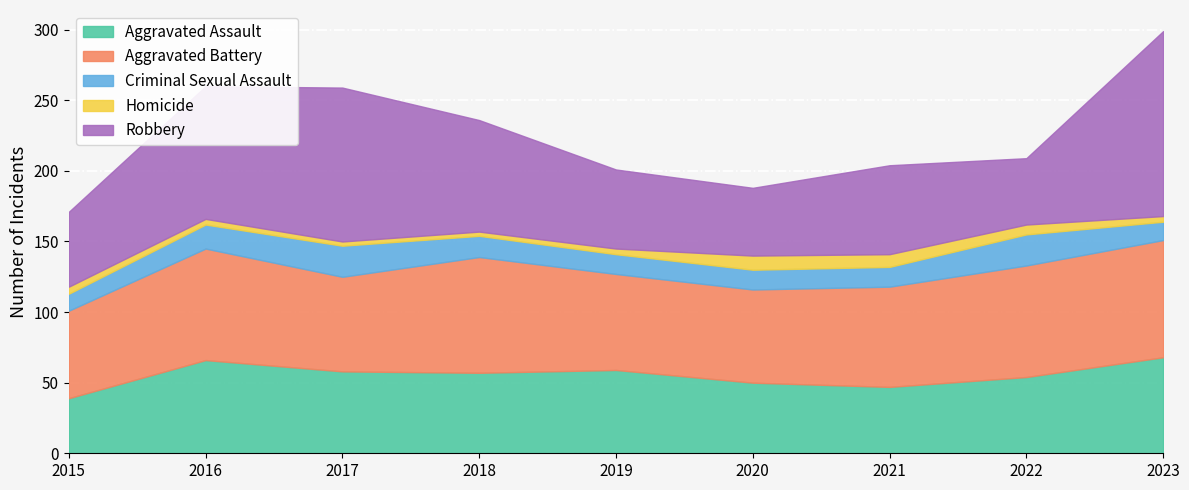

True or false: Homicide and Criminal Sexual Assault intersect in this chart.

False